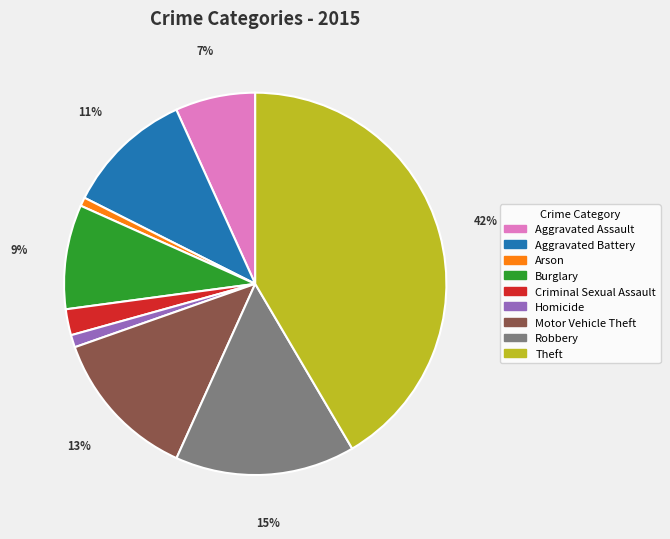

Which has a higher value, Aggravated Battery or Burglary?

Aggravated Battery